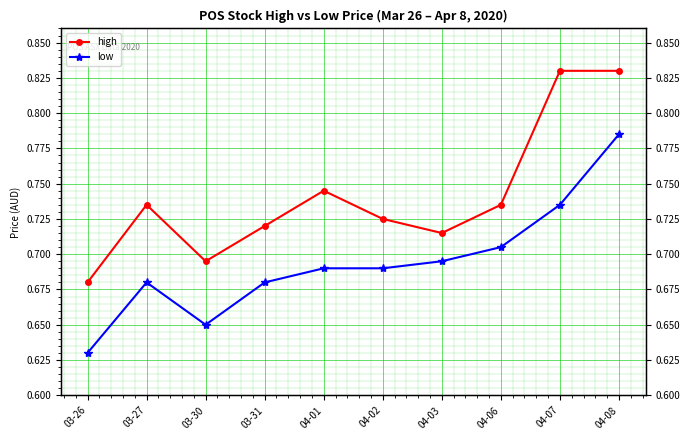

Reading left to right, transcribe all the data shown in this chart.

high: 0.7	0.7	0.7	0.7	0.7	0.7	0.7	0.7	0.8	0.8
low: 0.6	0.7	0.7	0.7	0.7	0.7	0.7	0.7	0.7	0.8